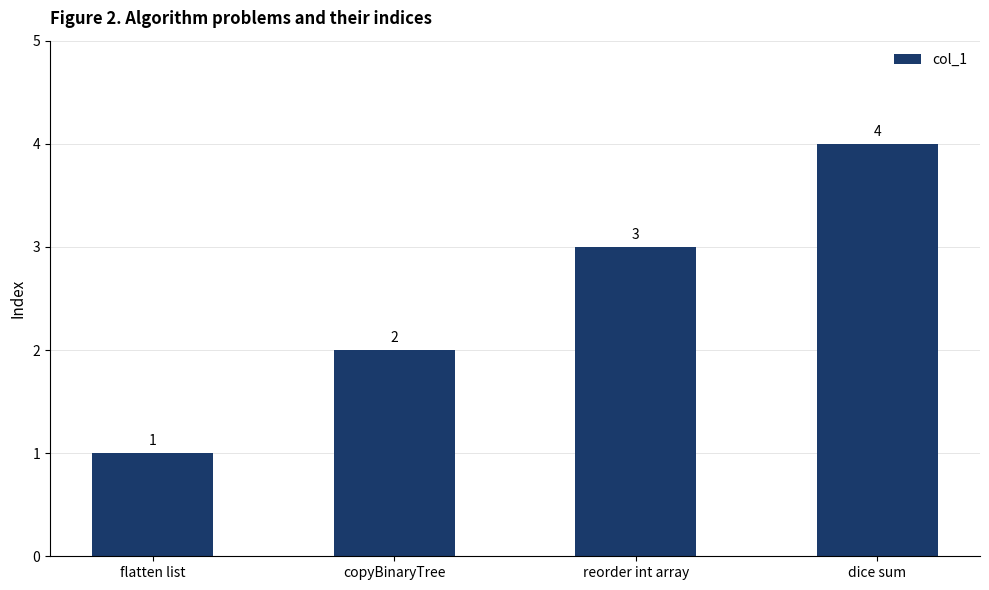

List the labels in order of value, smallest first.

flatten list, copyBinaryTree, reorder int array, dice sum